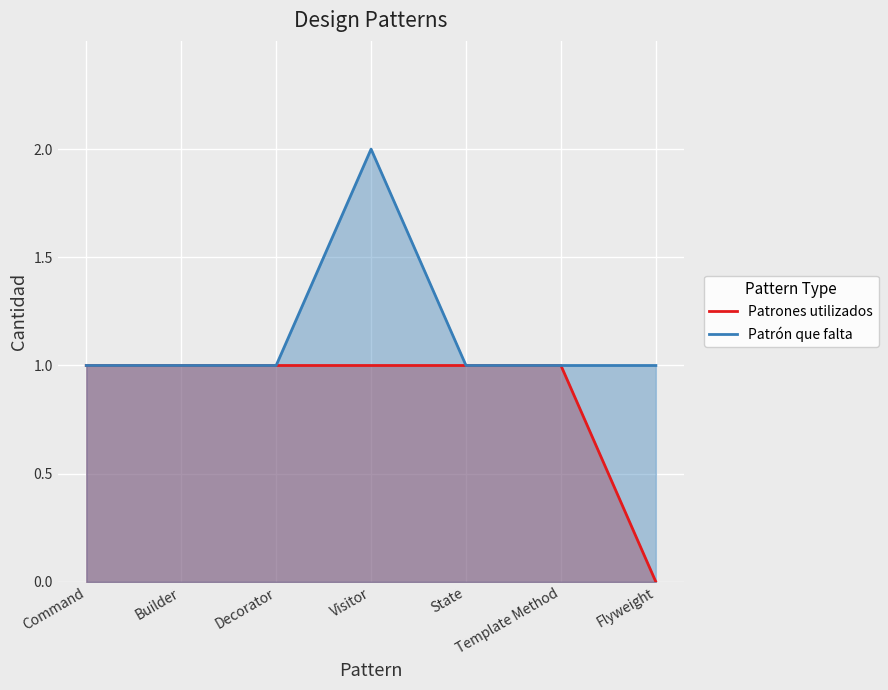

Does the chart display data point markers on the line(s)?

No